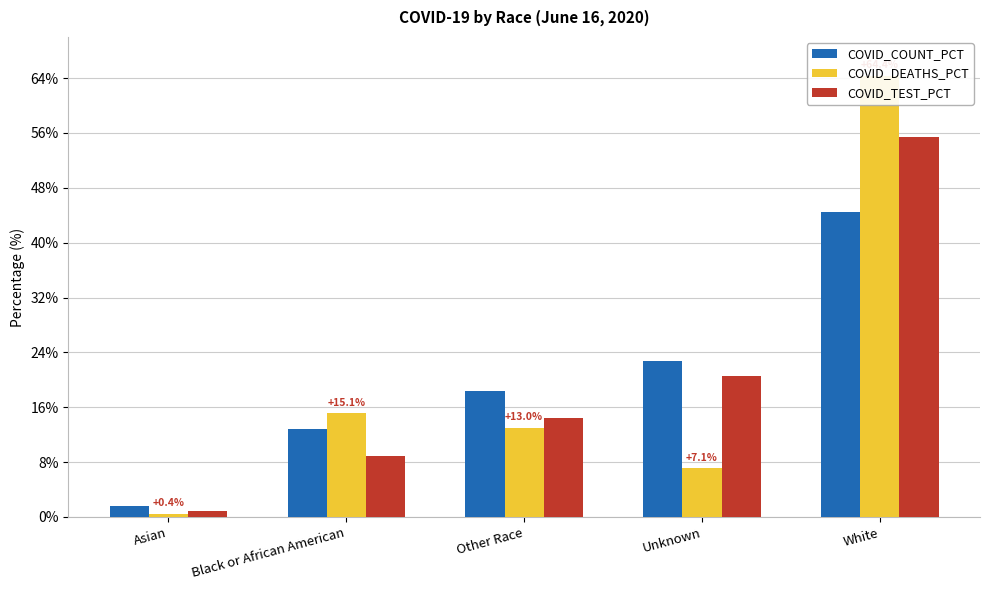

At which category is the sum across all series the highest?

White